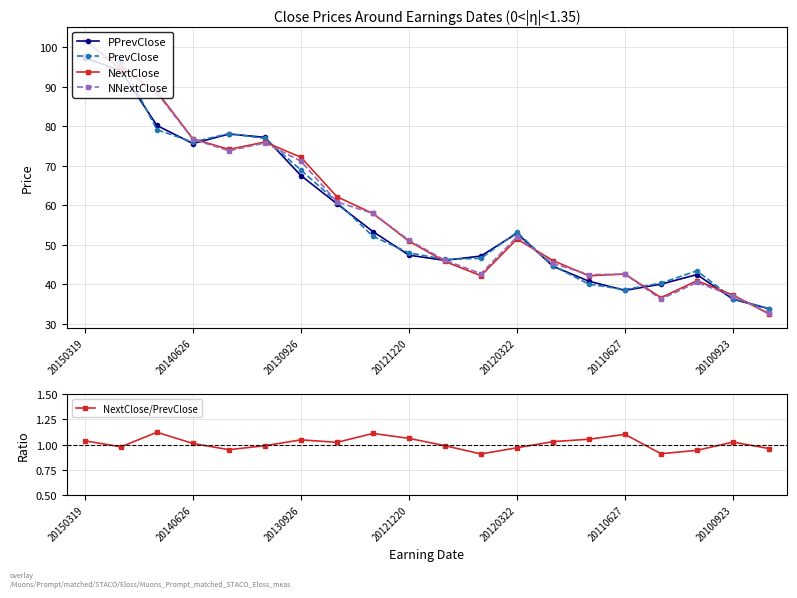

At which label does PPrevClose reach its peak?

20150319